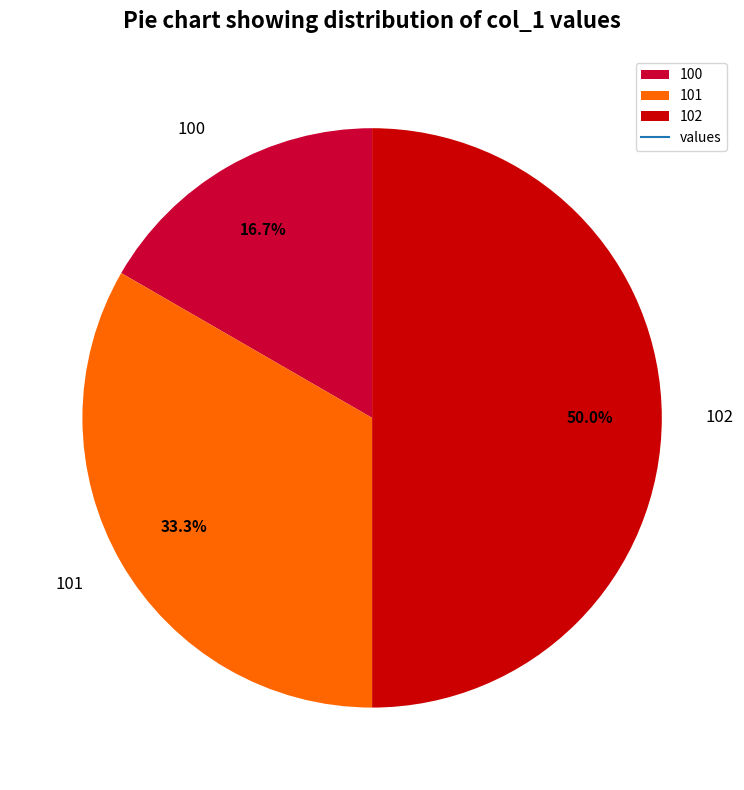

True or false: 101 accounts for 33% of the total.

True